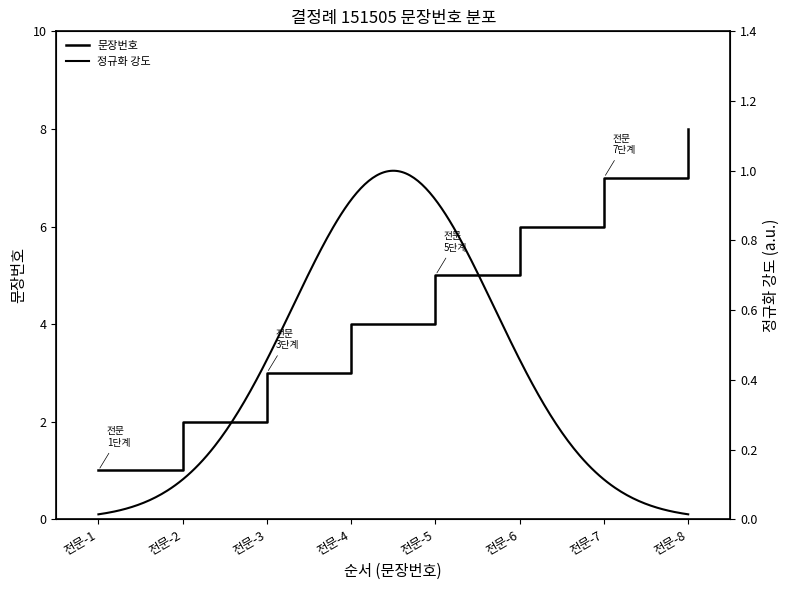

Which label corresponds to the largest value in the chart?

전문-8